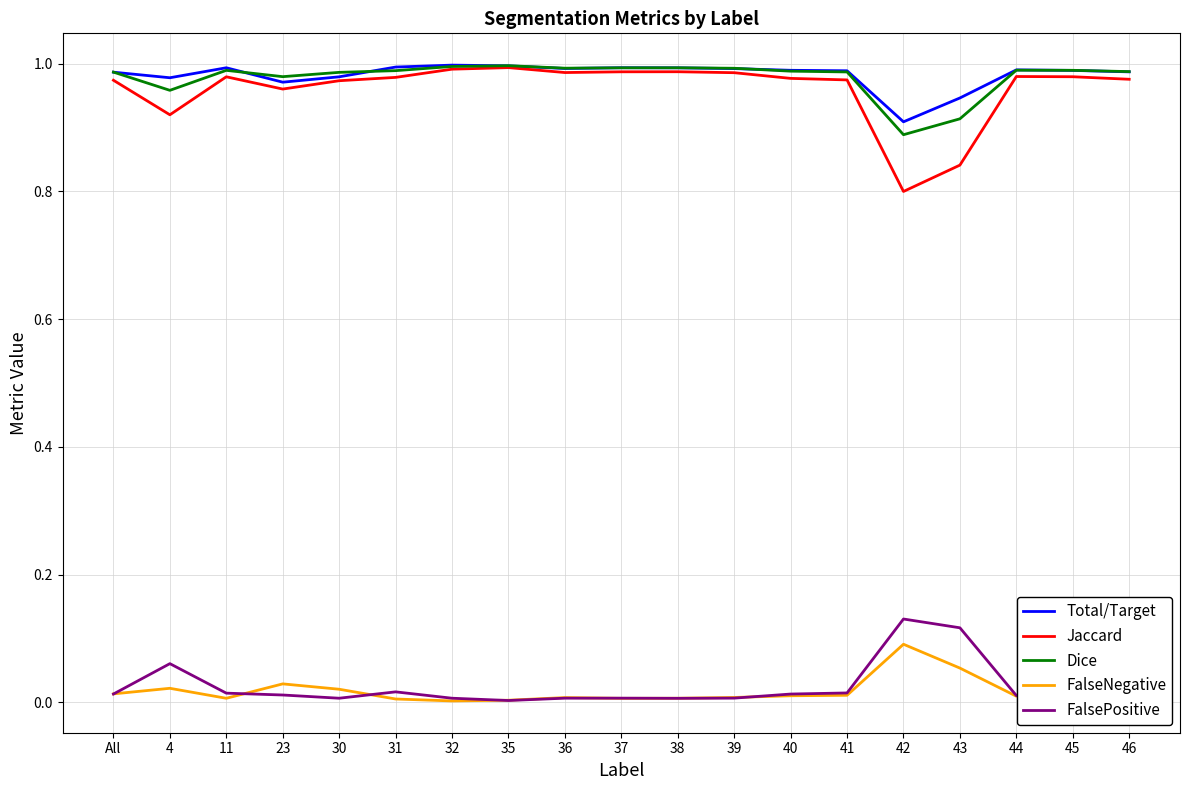

Is the value of Dice at 44 greater than the value of FalsePositive at 30?

Yes